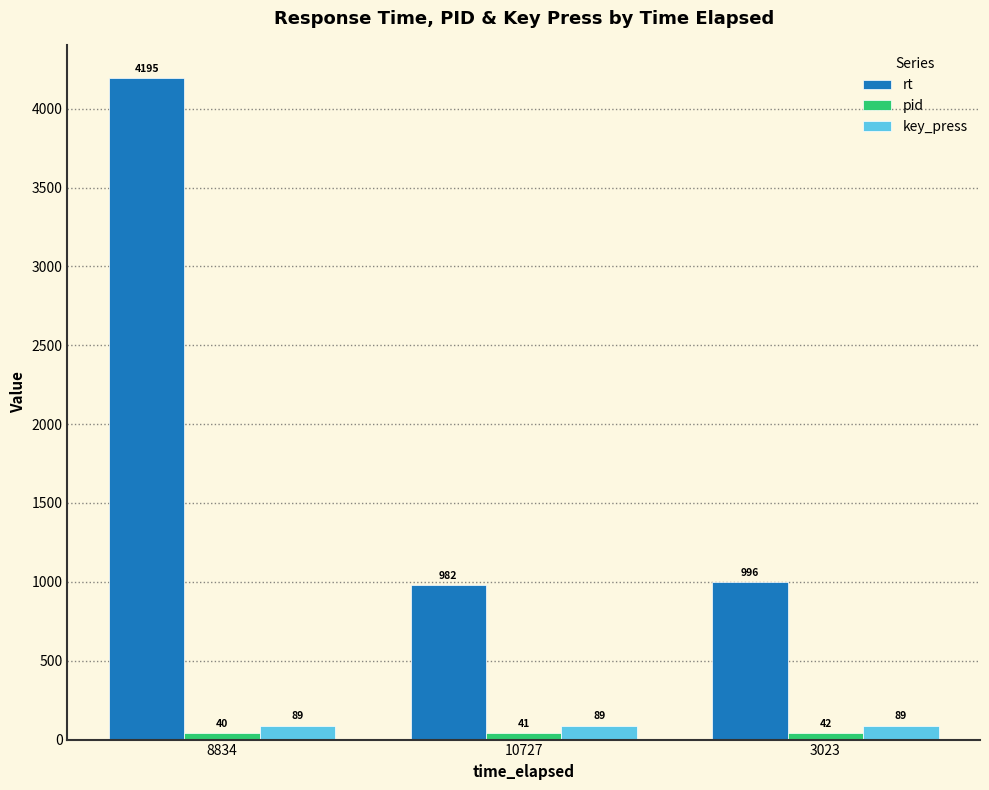

Which category has the lowest value in the rt series?

10727